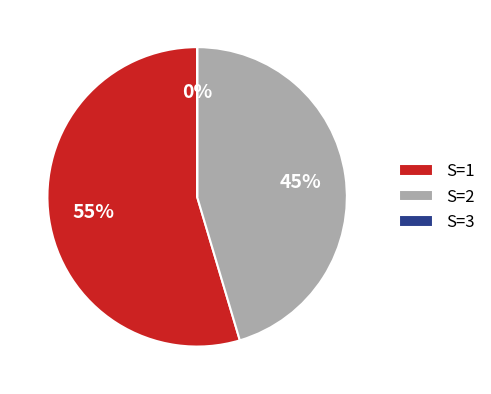

Which slice represents more than half of the pie?

S=1